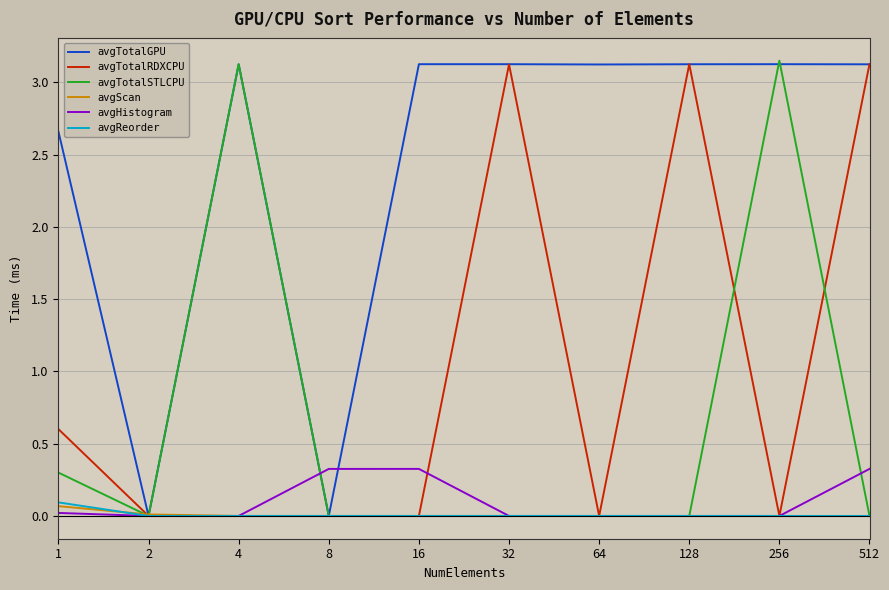

Which series has the largest total across all categories?

avgTotalGPU